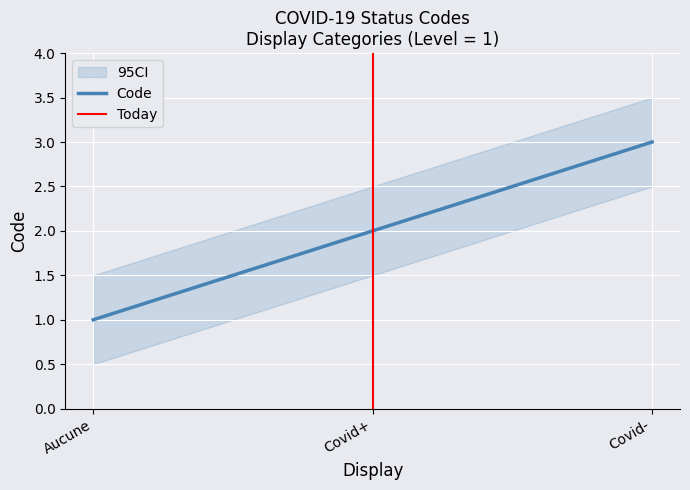

Reading right to left, transcribe all the data shown in this chart.

Covid-=3	Covid+=2	Aucune=1